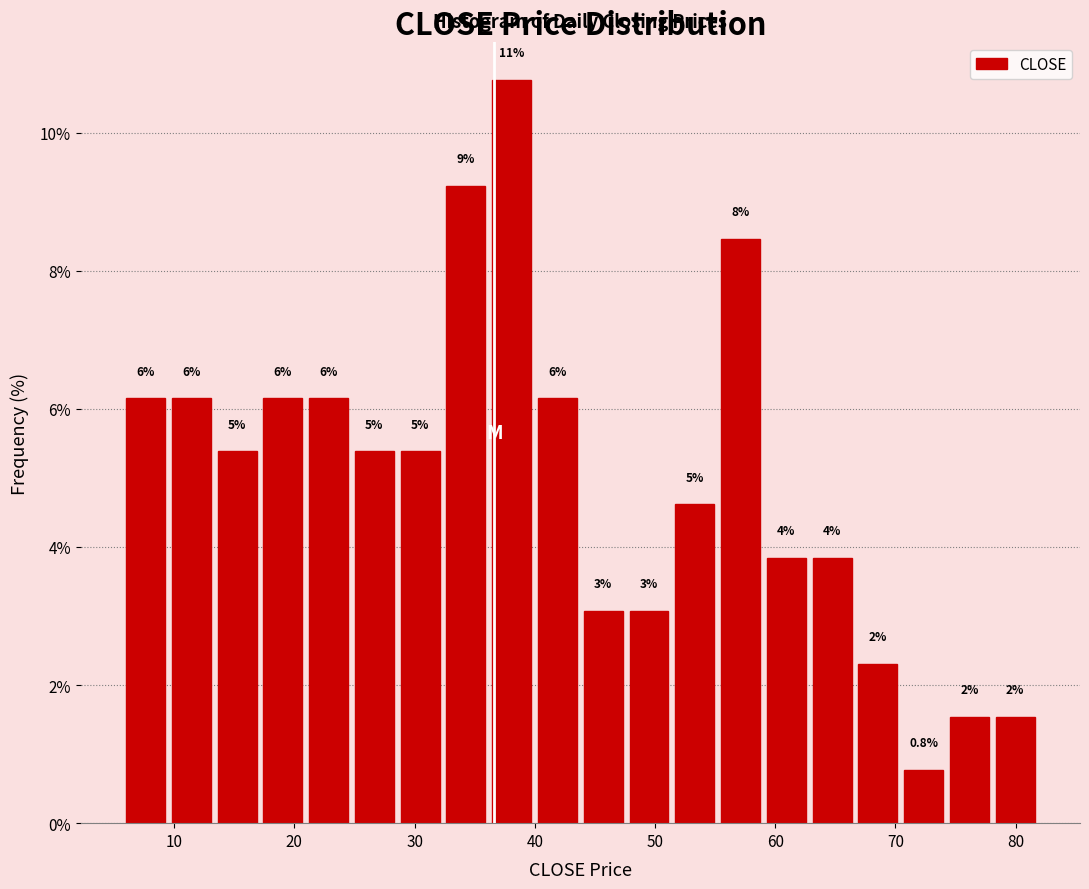

Around what value on the x-axis is the tallest bar? Give the approximate position of its centre, as read against the axis.

38